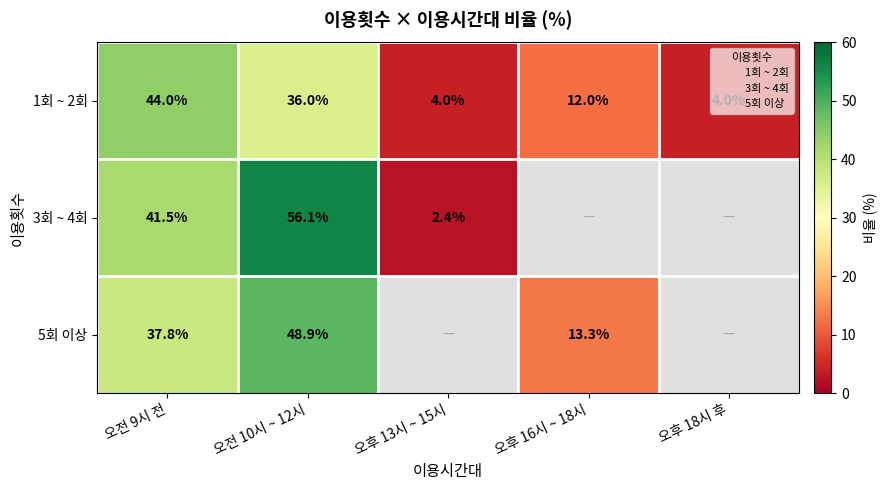

What is the total value across all series at 오전 10시 ~ 12시?

141.0